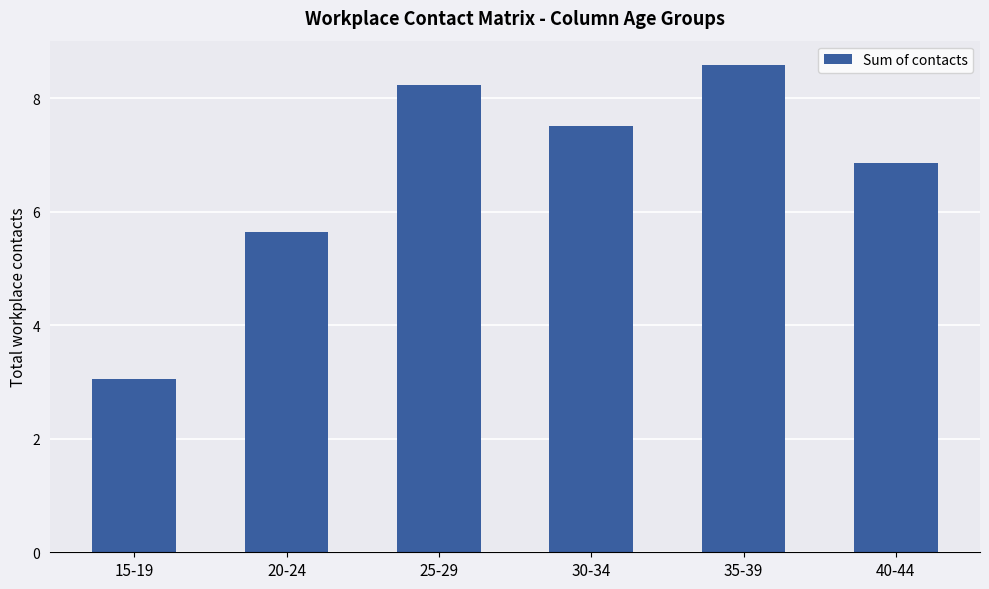

At which category does the chart reach its minimum across all series?

15-19